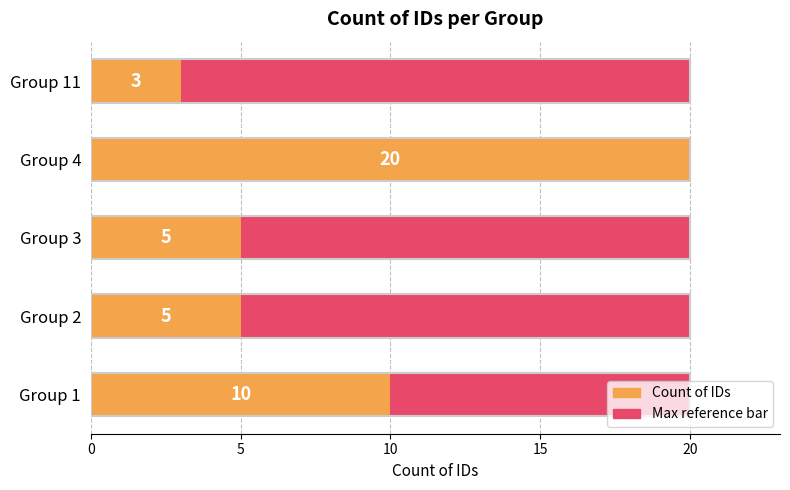

What is the sum of all Count of IDs values?

43.0